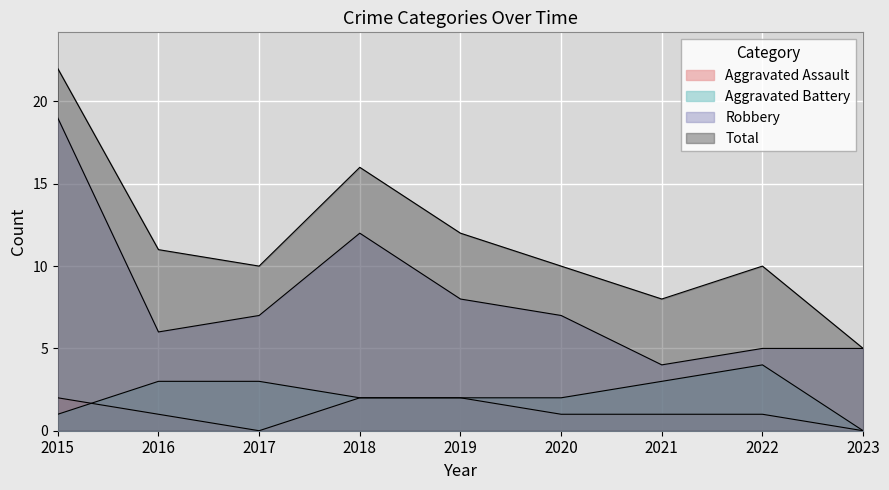

At which label is Aggravated Assault closest to 1?

2016